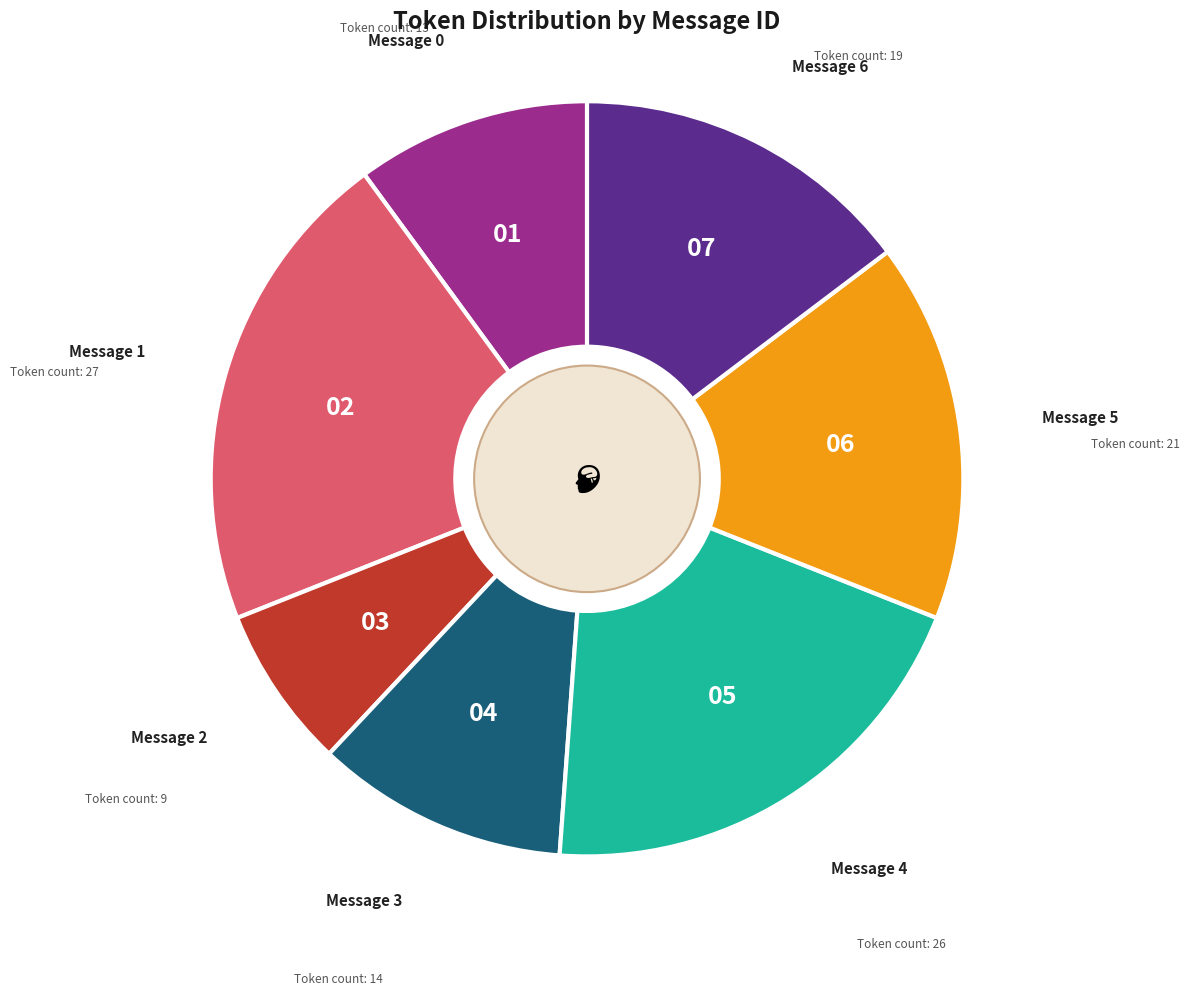

Does any single category account for the majority?

No